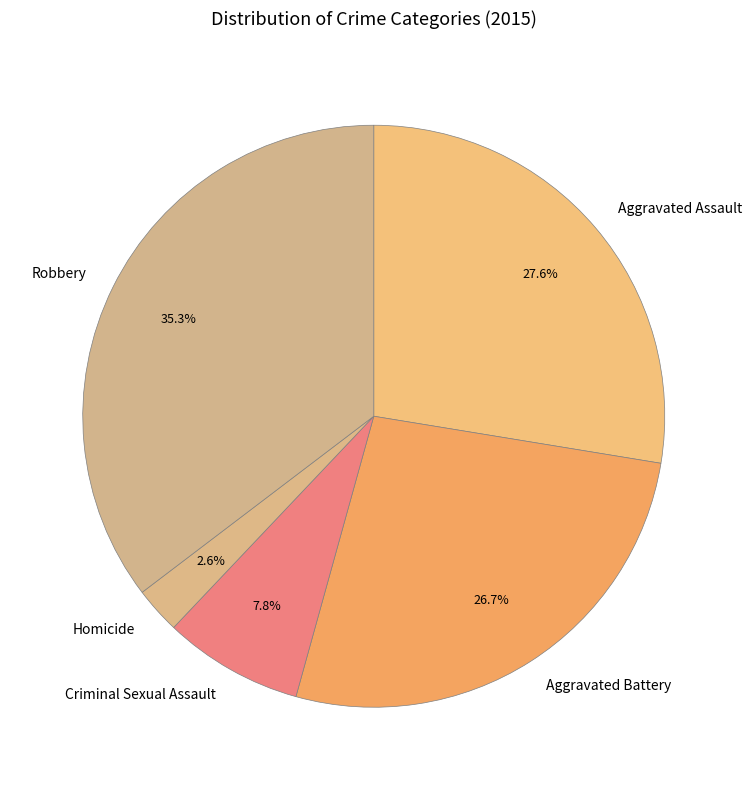

True or false: Robbery accounts for 26% of the total.

False